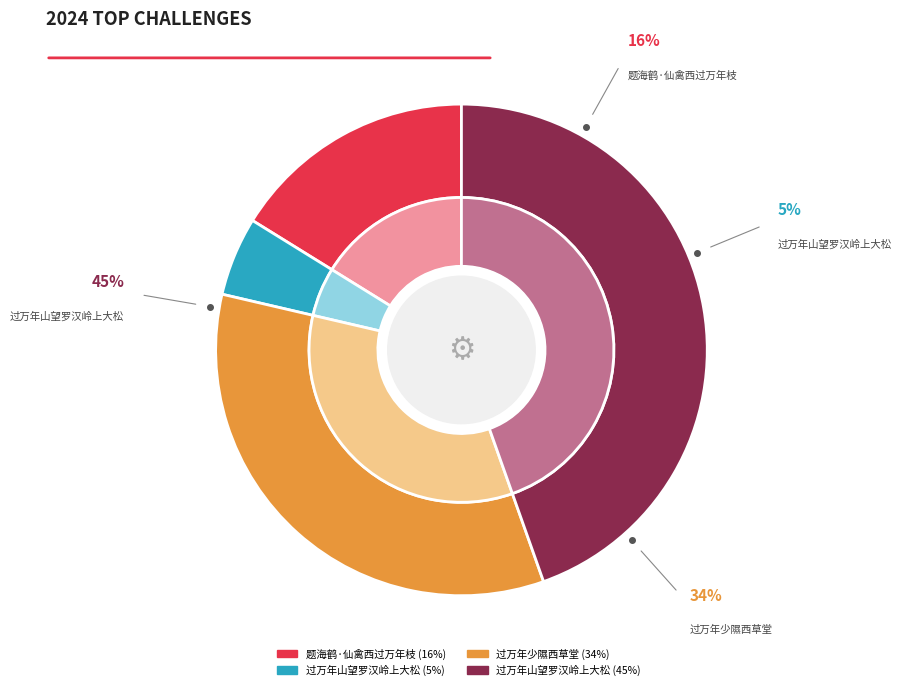

To the nearest percent, what is the average slice percentage?

25%